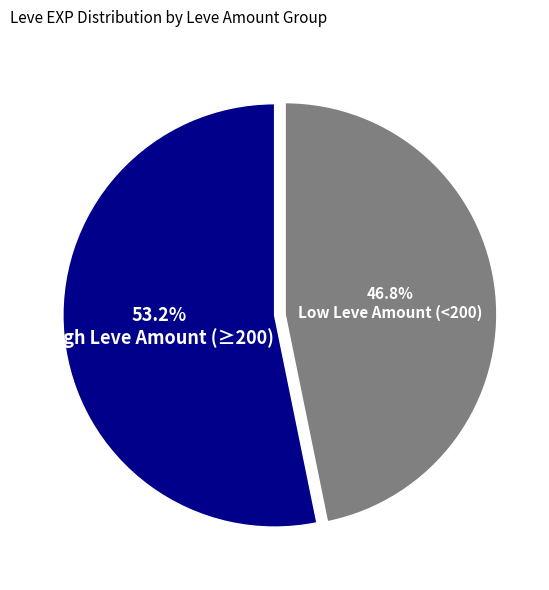

Does any single category account for the majority?

Yes